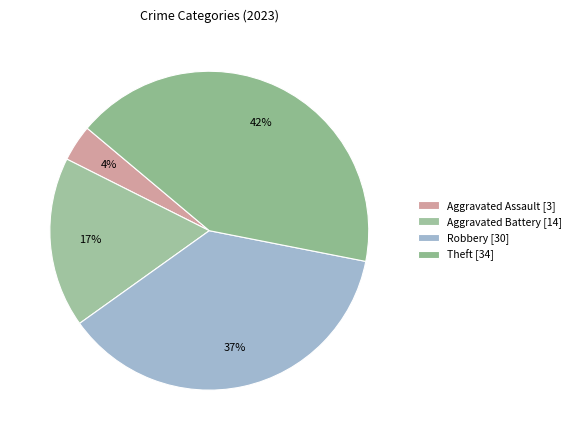

Count the number of slices in the pie.

4